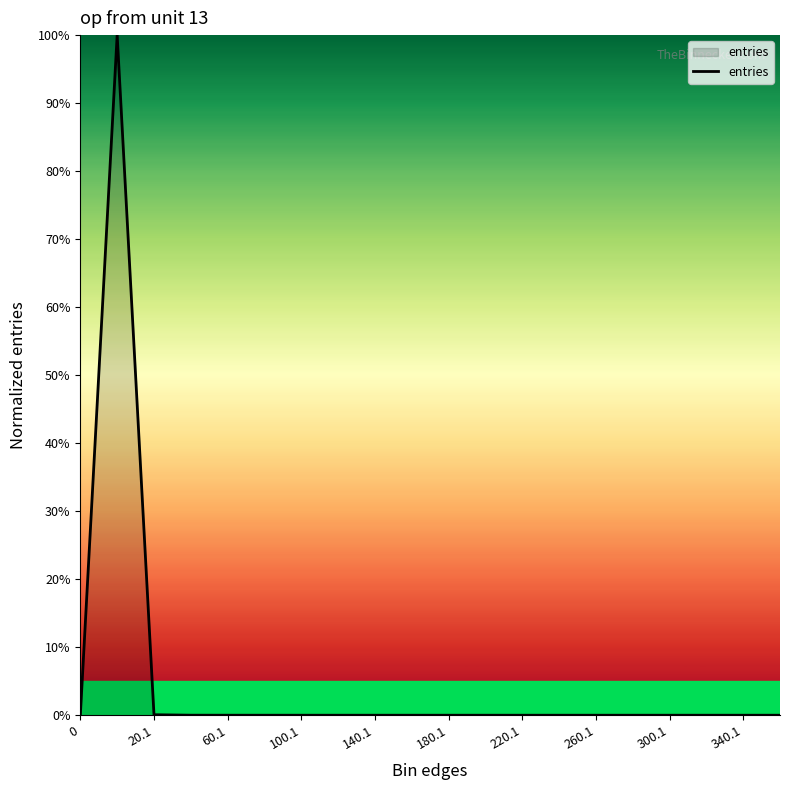

Does the chart display data point markers on the line(s)?

No